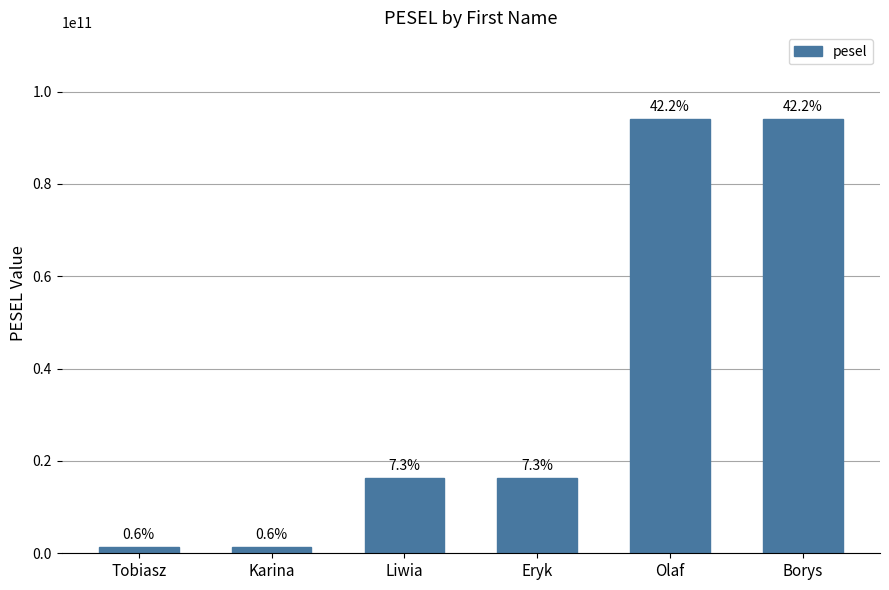

The value at Karina is 1252503974. True or false?

True